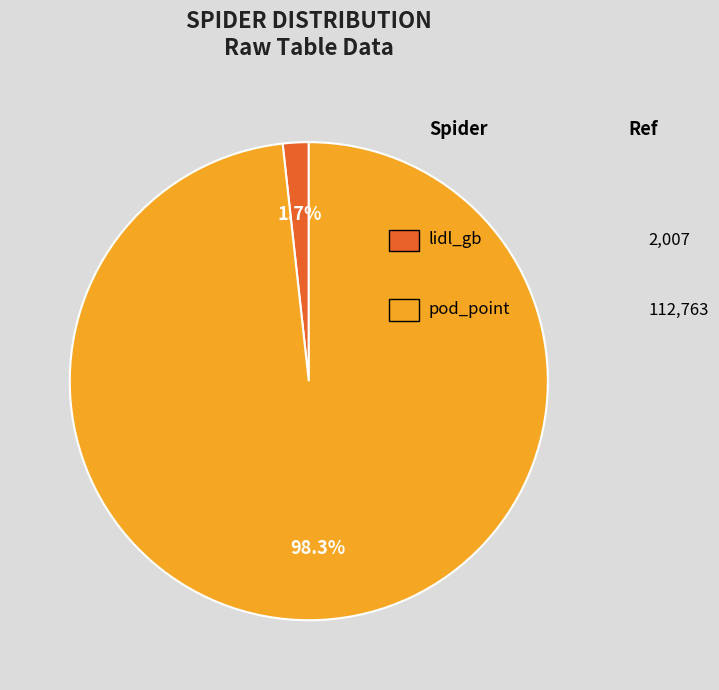

Is there a majority slice in this chart?

Yes